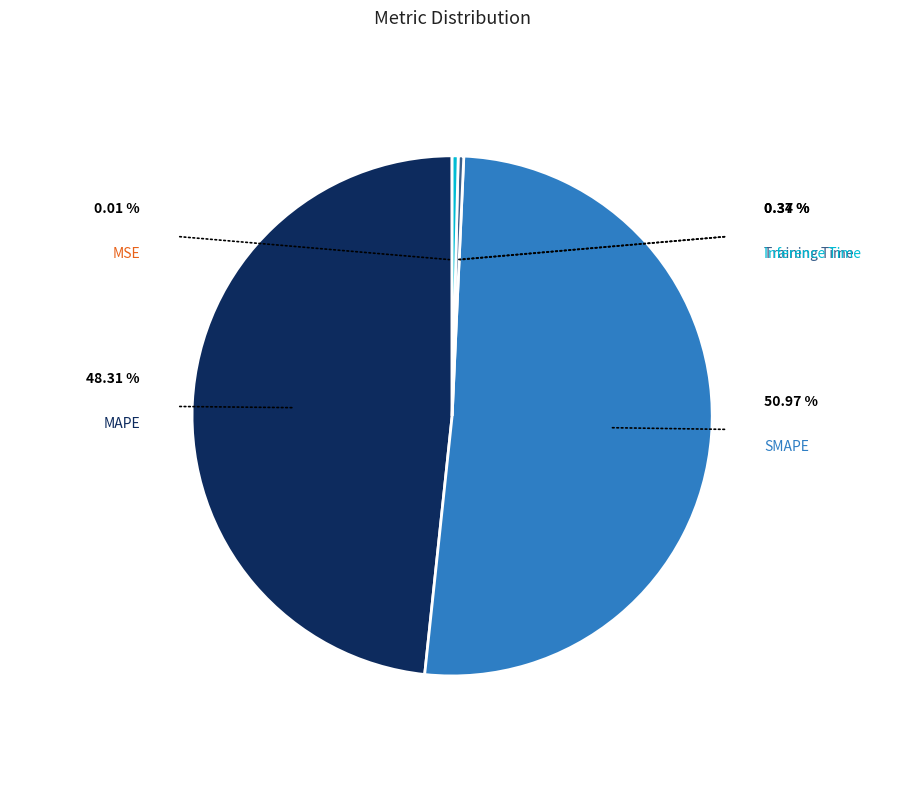

What is the smallest slice in the pie chart?

MSE